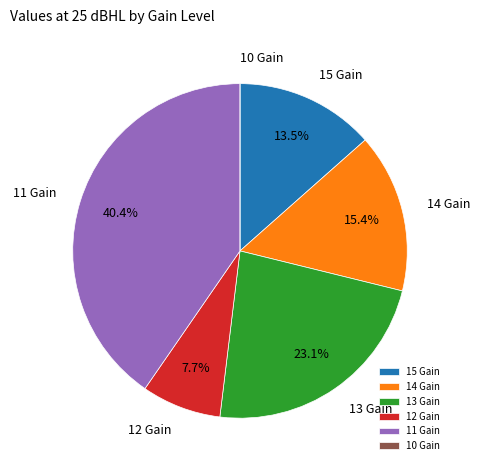

Does 12 Gain account for over 50% of the chart?

No